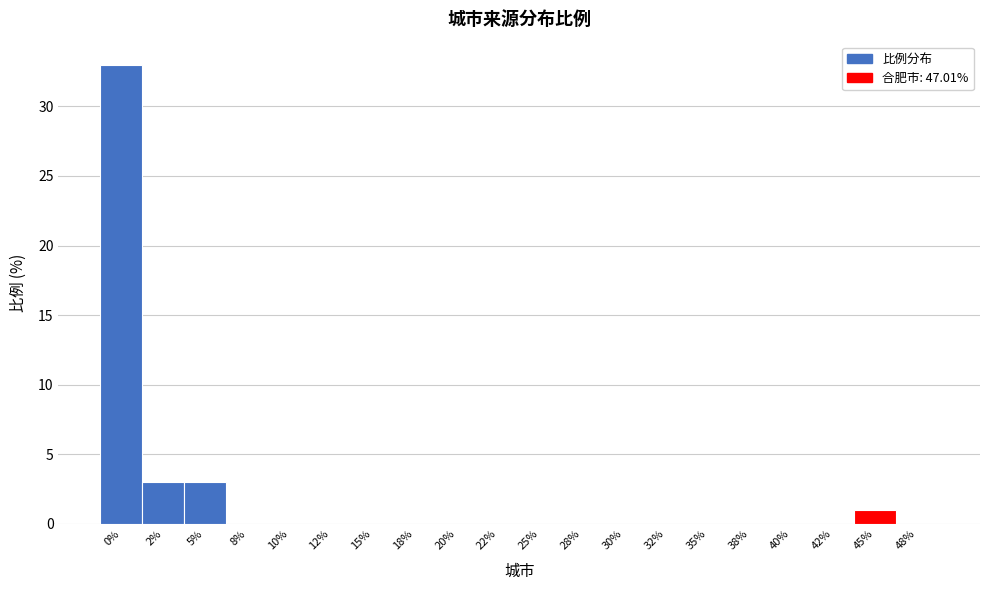

Reading left to right, list all the values displayed in this chart.

0%=33	2%=3	5%=3	8%=0	10%=0	12%=0	15%=0	18%=0	20%=0	22%=0	25%=0	28%=0	30%=0	32%=0	35%=0	38%=0	40%=0	42%=0	45%=1	48%=0